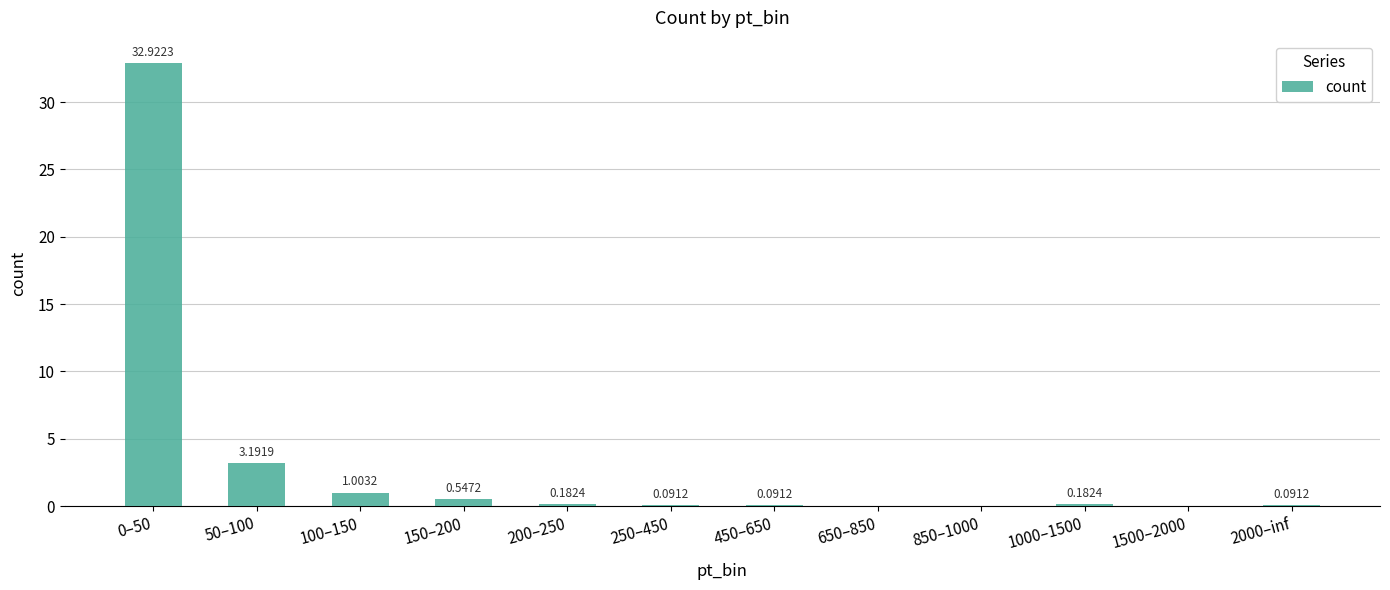

What is the sum of all values?

38.3